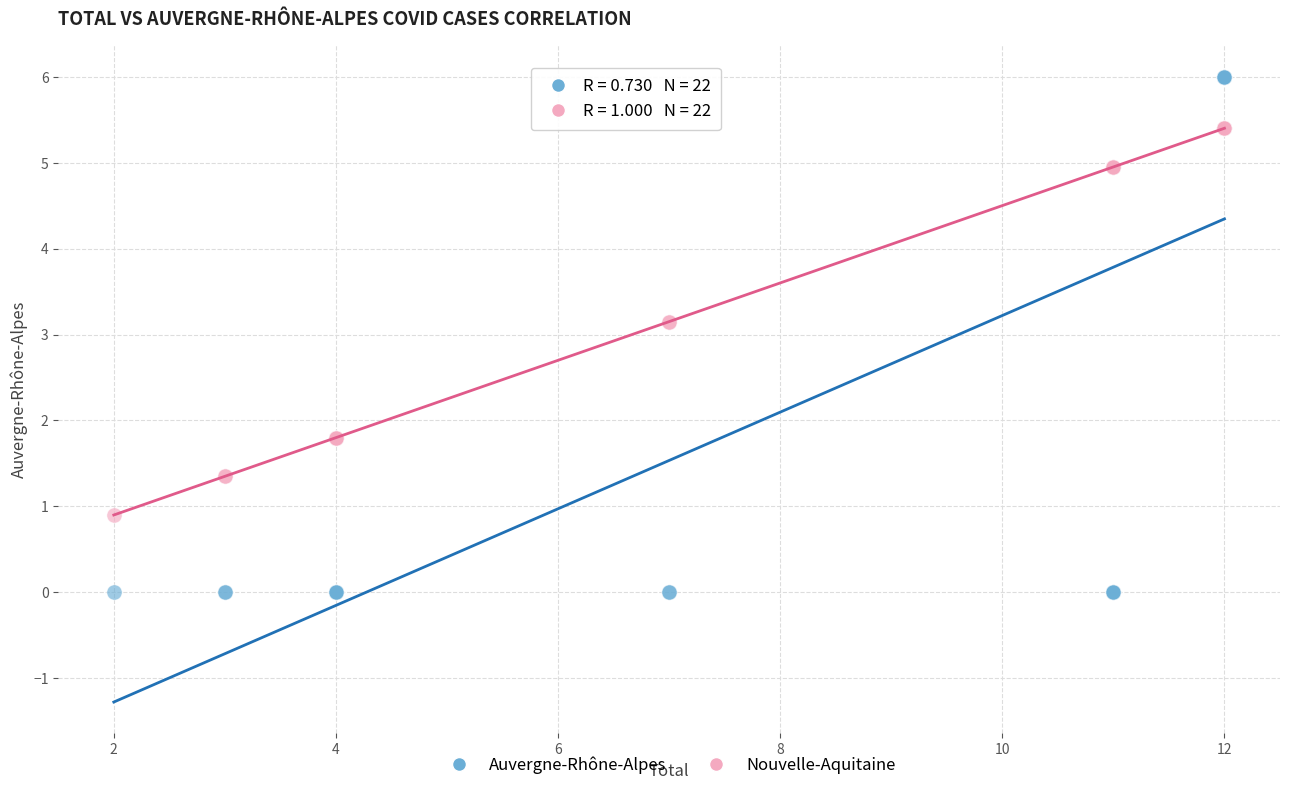

Which series reaches the minimum Y coordinate?

Auvergne-Rhône-Alpes